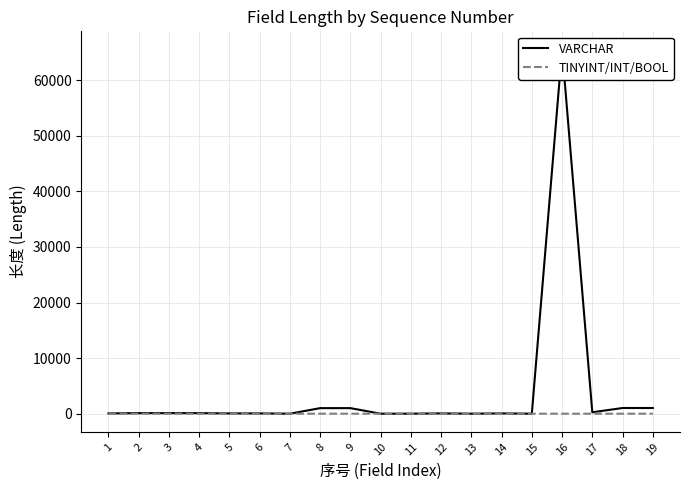

In TINYINT/INT/BOOL, how many points are higher than both neighbors (excluding endpoints)?

3